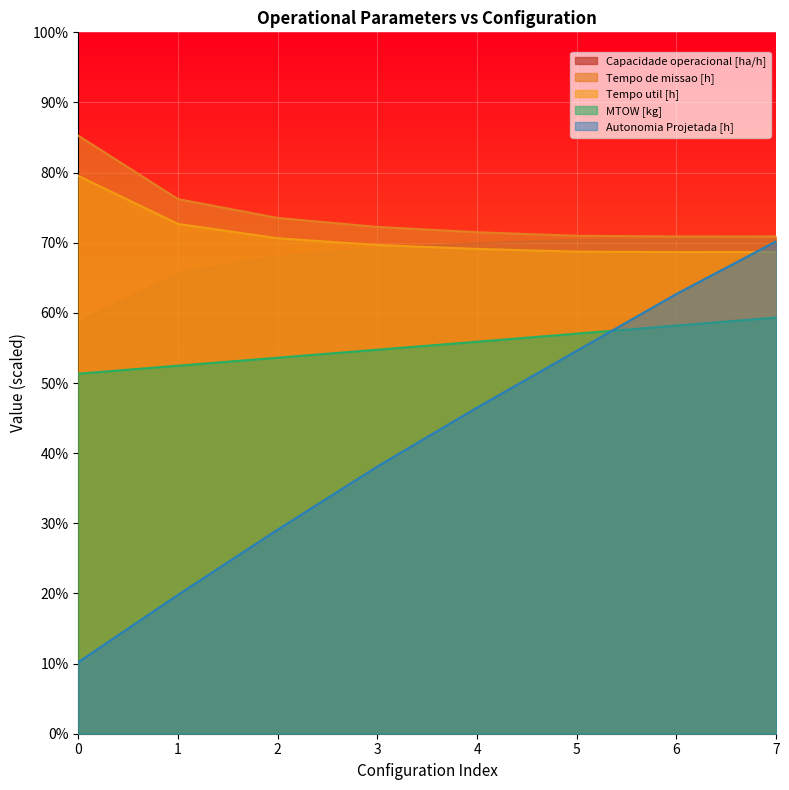

What is the difference between the Tempo de missao [h] values at 1 and 5?

5.2